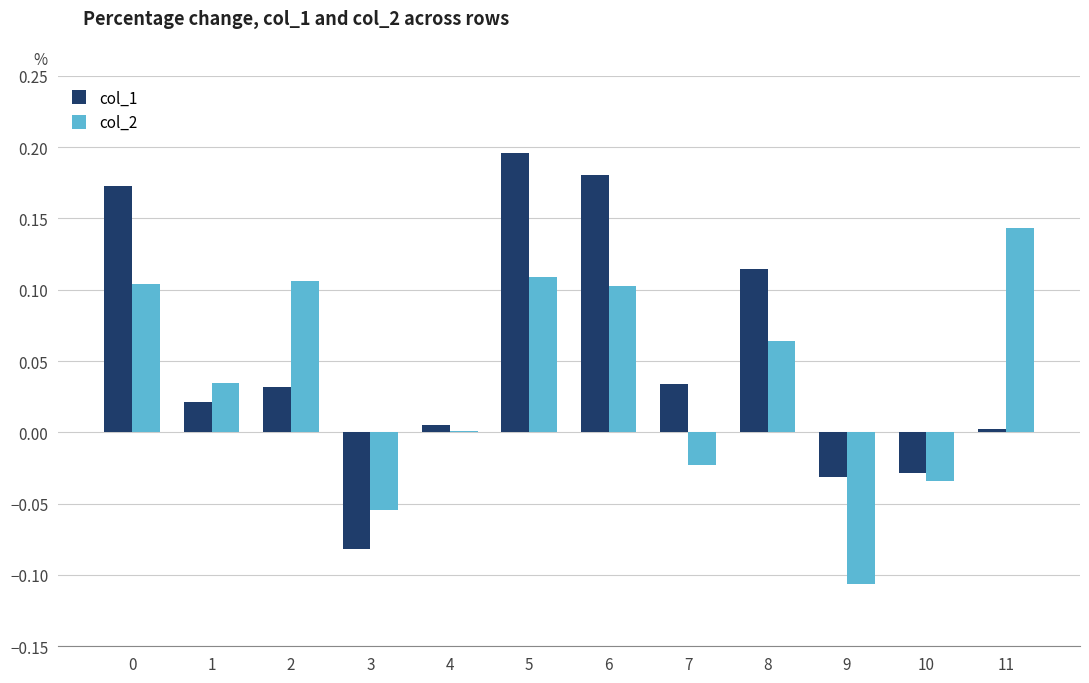

Between 8 and 10, which series saw the biggest shift?

col_1